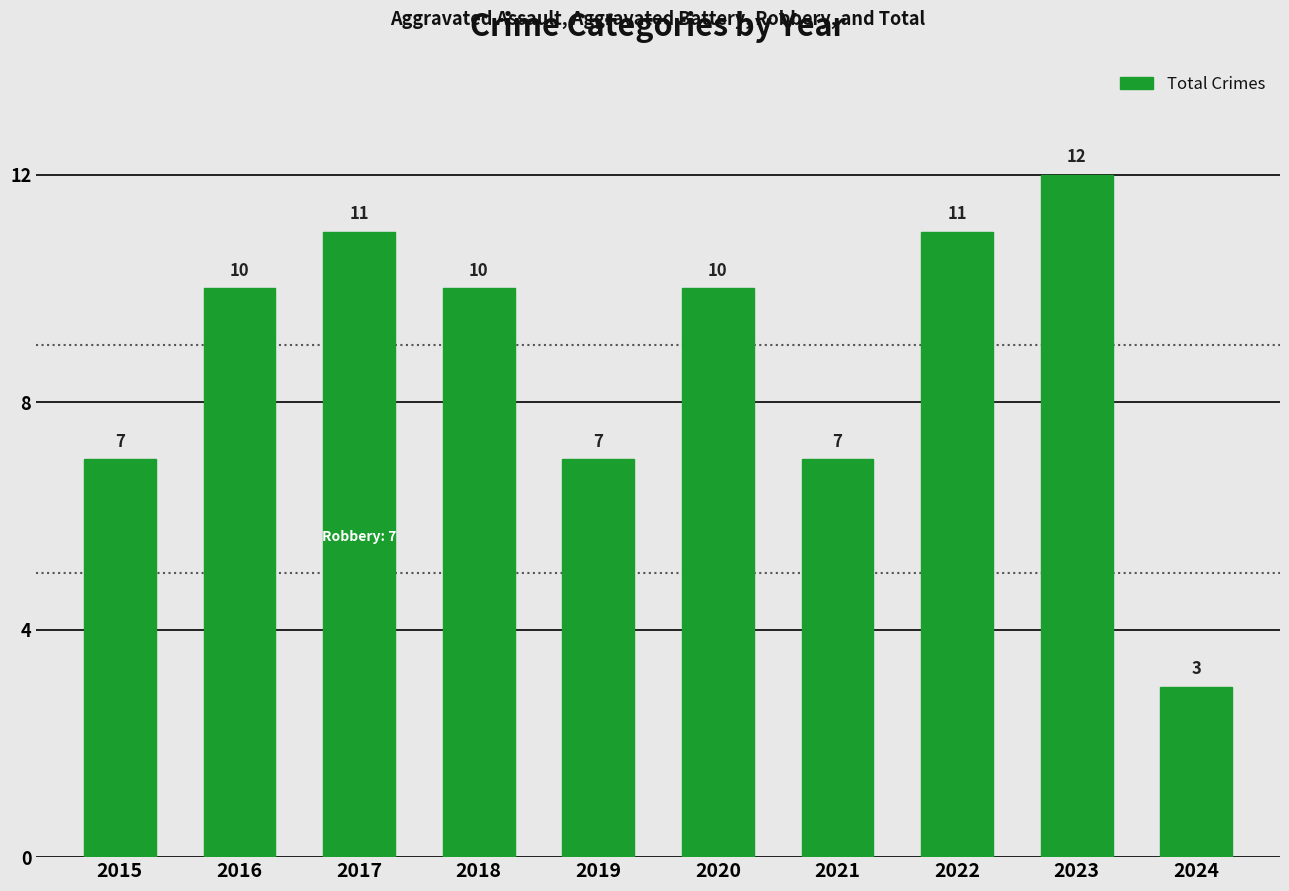

Between 2015 and 2018, which is larger?

2018